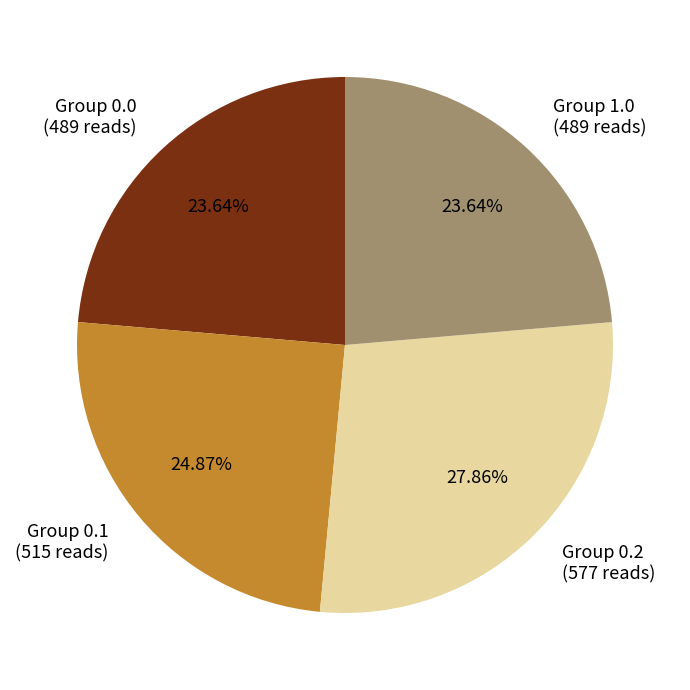

To the nearest percent, what is the difference between the largest and smallest slice percentages?

4%